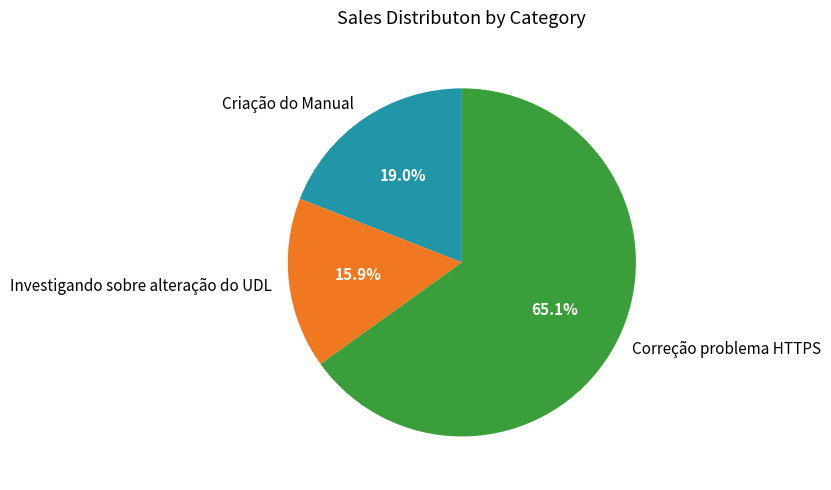

Rank the categories by value from lowest to highest.

Investigando sobre alteração do UDL, Criação do Manual, Correção problema HTTPS